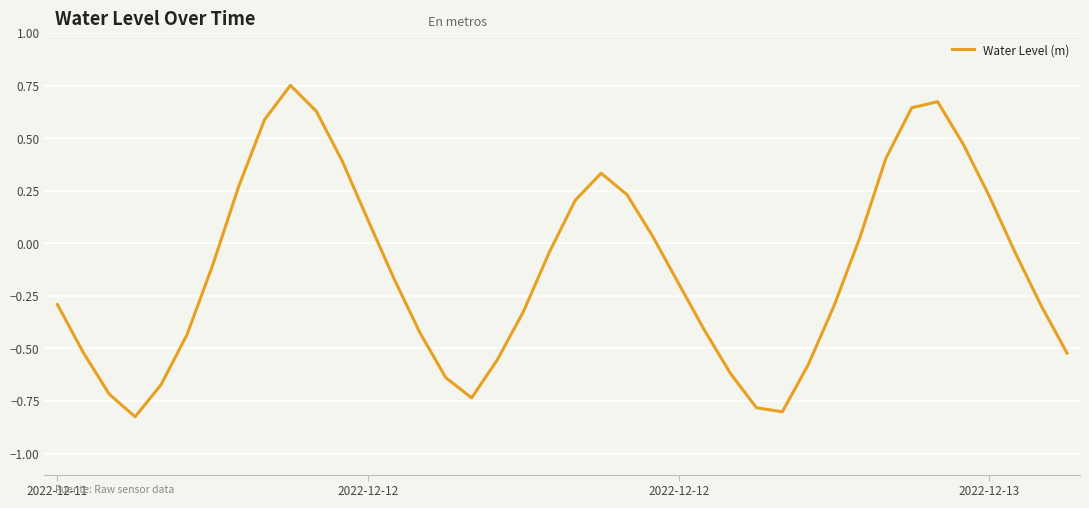

How many negative values are there?

24